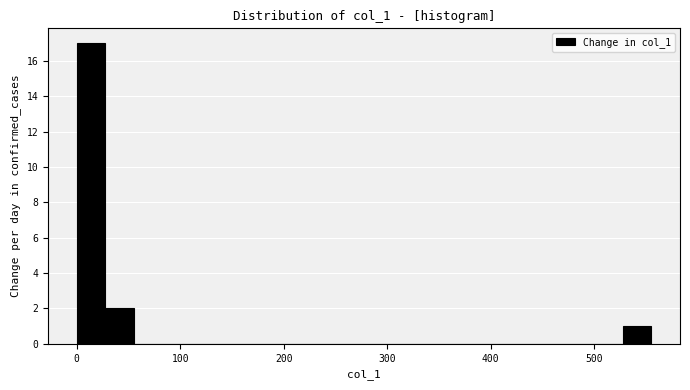

Read against the x-axis, roughly where is the centre of the tallest bar?

10